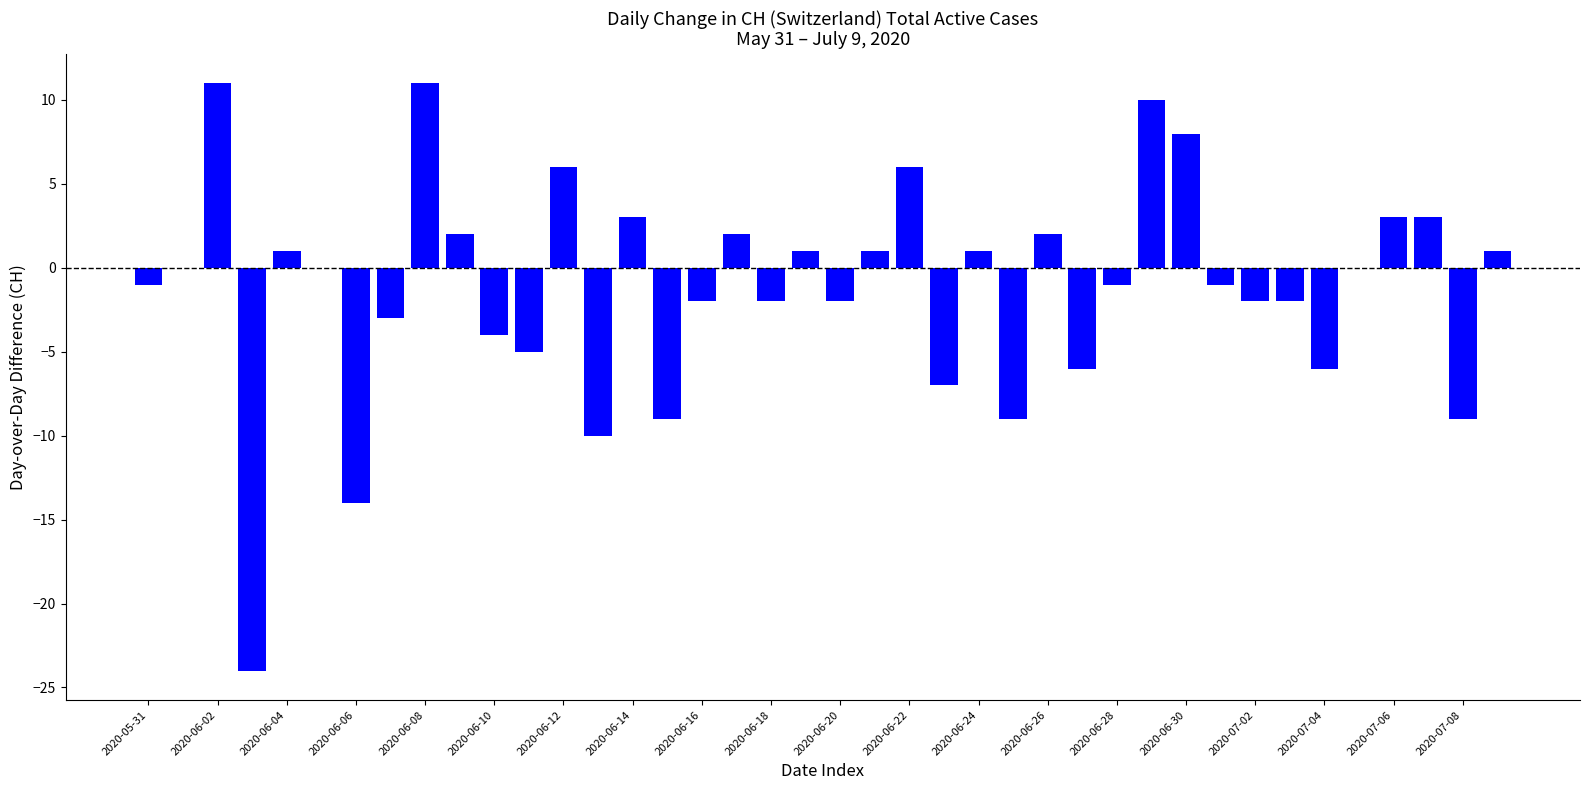

What is the sum of all values?

-47